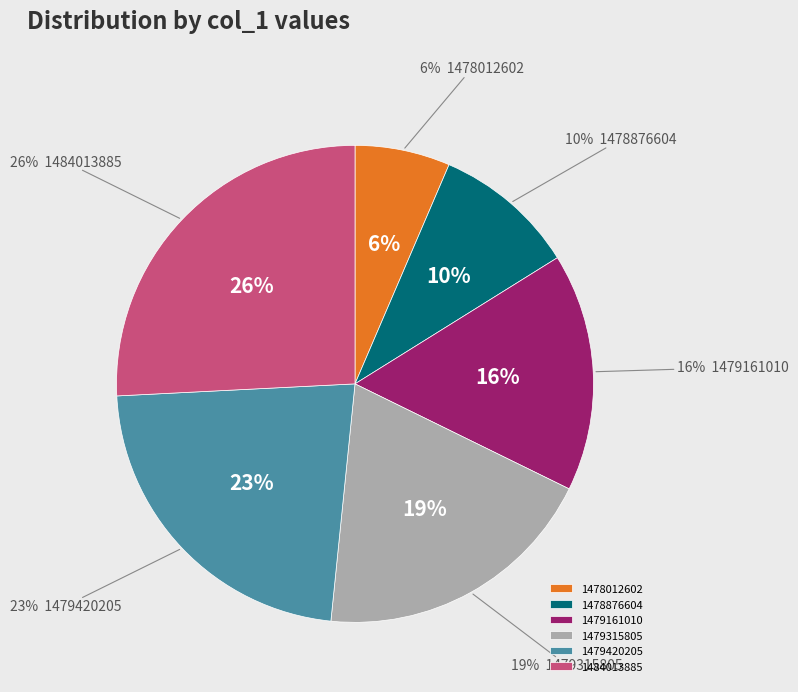

To the nearest percent, what is the average slice percentage?

17%